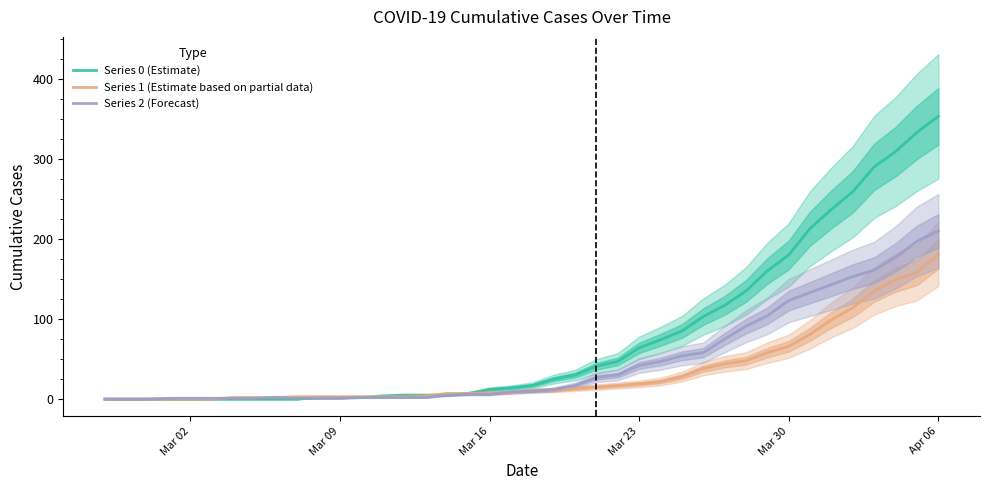

Rank the series by their average value, from highest to lowest.

Series 0 (Estimate), Series 2 (Forecast), Series 1 (Estimate based on partial data)